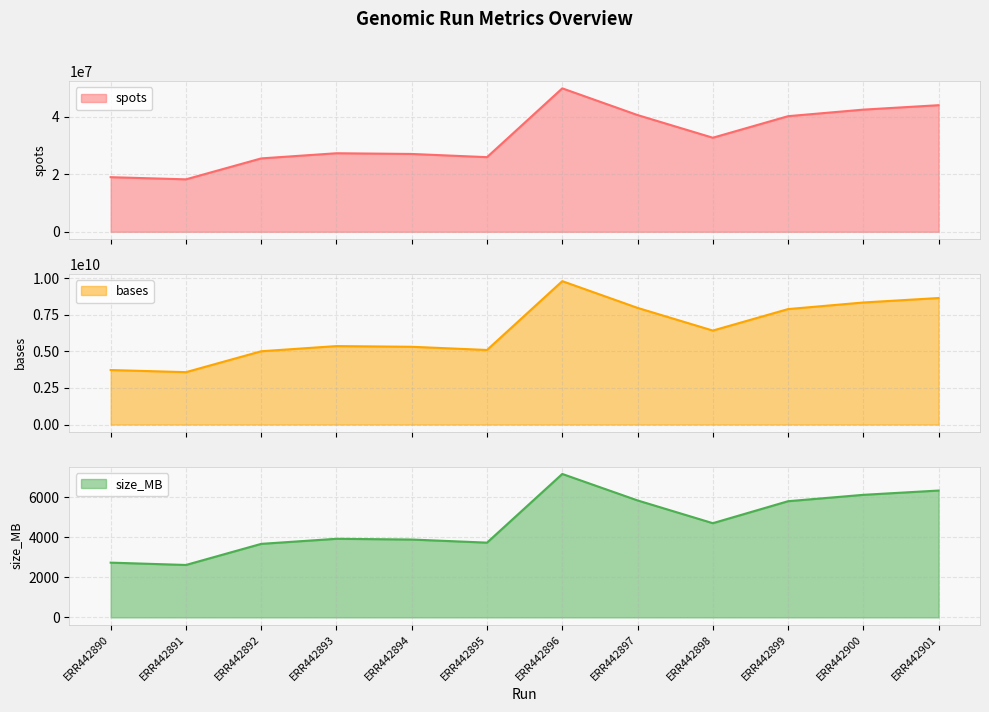

The size_MB series shows 7152 at ERR442896. True or false?

True